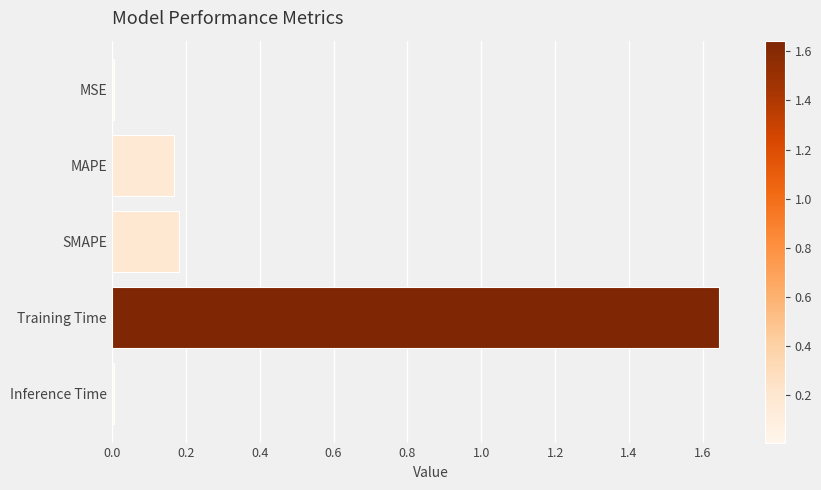

Which label corresponds to the largest value in the chart?

Training Time